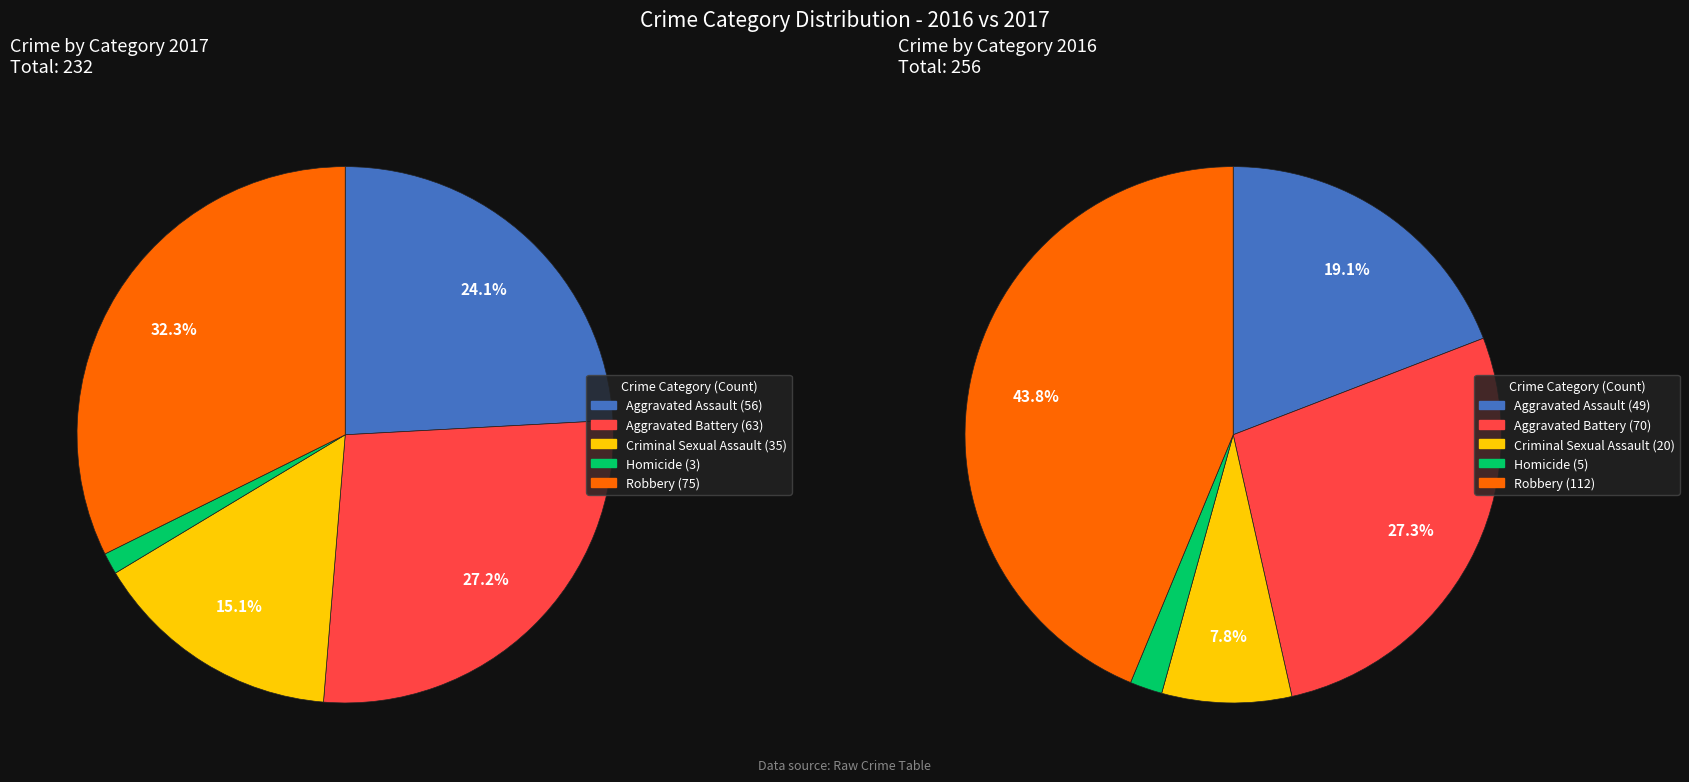

Which category has the smallest portion of the pie?

Homicide